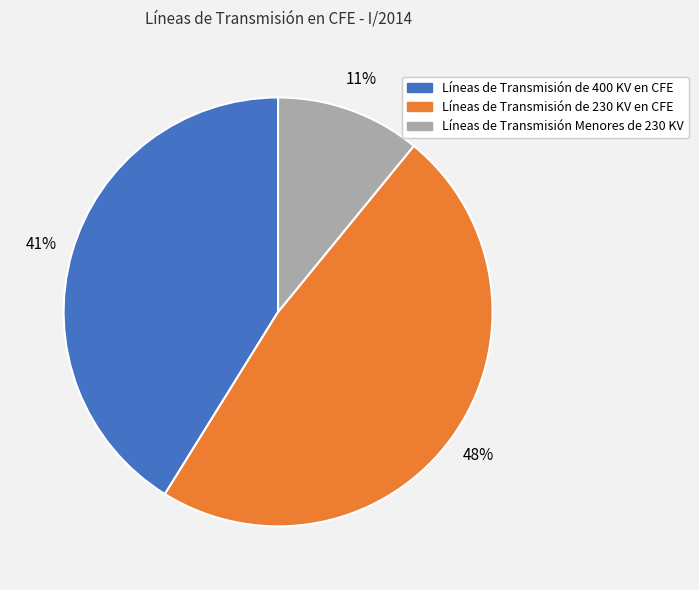

How many segments does this pie chart have?

3